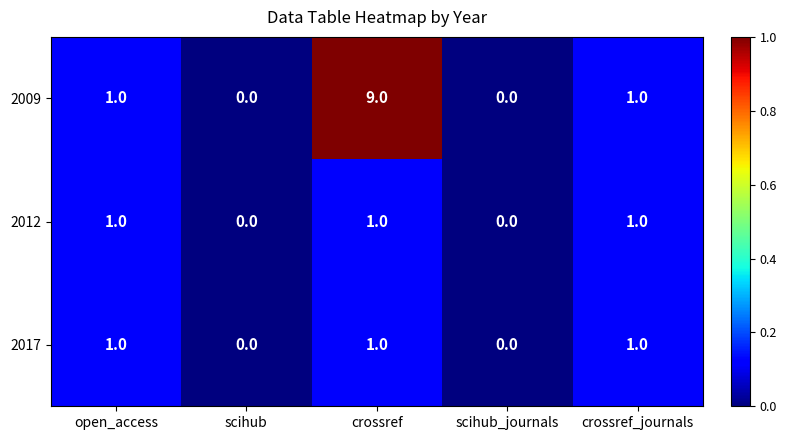

At which category is the sum across all series the highest?

crossref